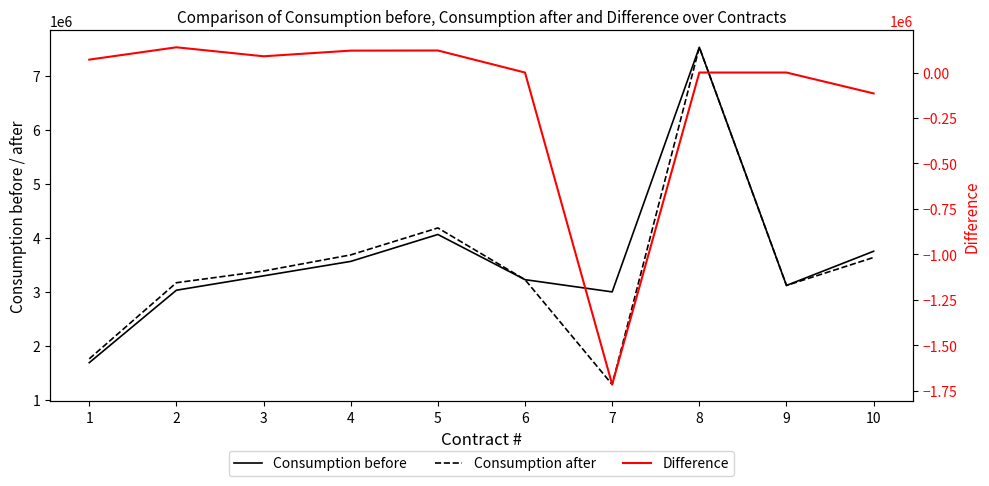

Reading left to right, list all the values displayed in this chart.

Consumption before: 1684599	3026791	3293033	3560643	4059390	3222560	2995710	7527010	3114943	3748598
Consumption after: 1755576	3165571	3382382	3681098	4180565	3222560	1280389	7527010	3114943	3633744
Difference: 70977	138780	89349	120455	121175	0	-1715321	0	0	-114854